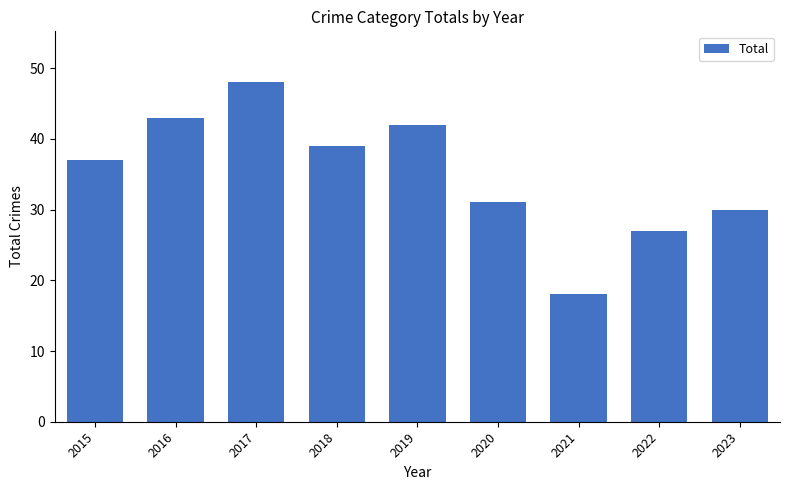

What value does the data have at 2019?

42